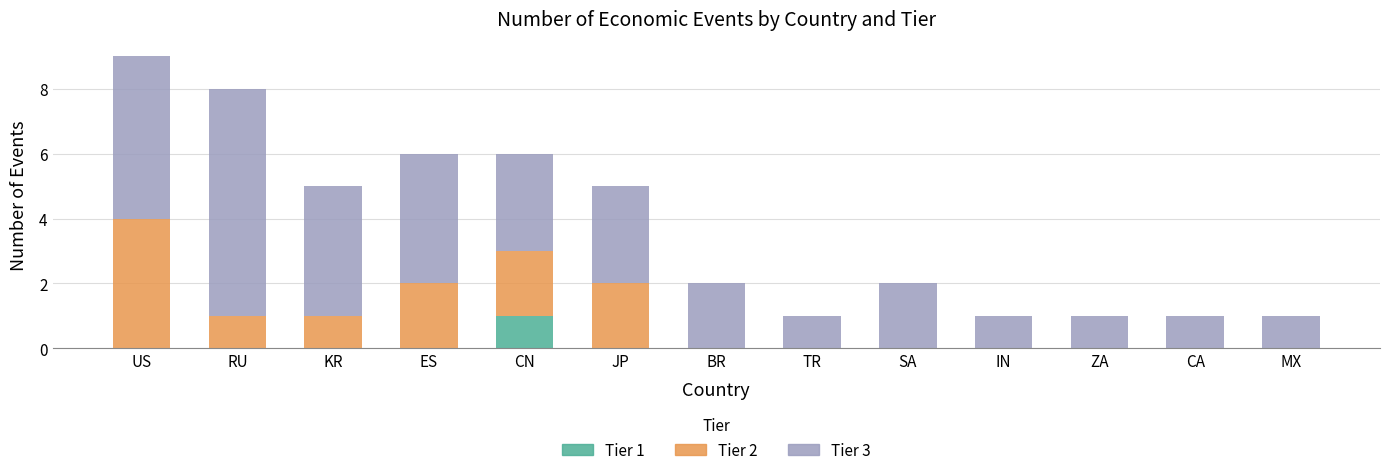

The Tier 1 series shows 0 at ZA. True or false?

True